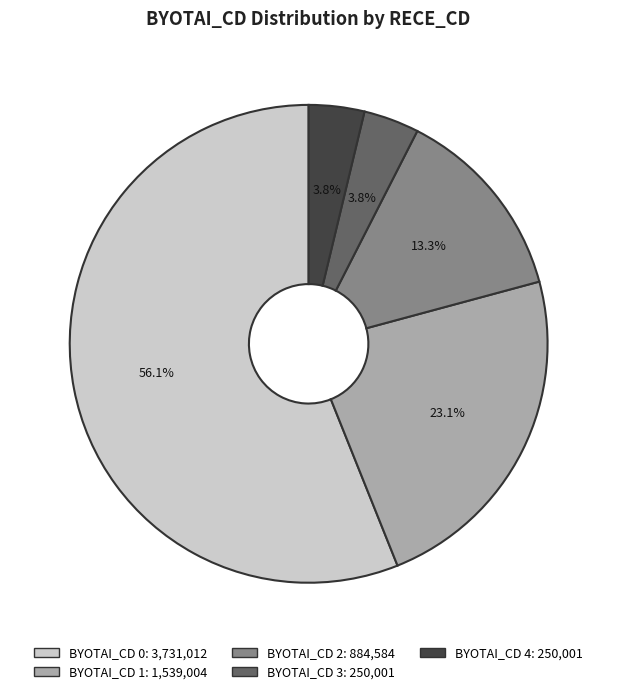

Does any single category account for the majority?

Yes